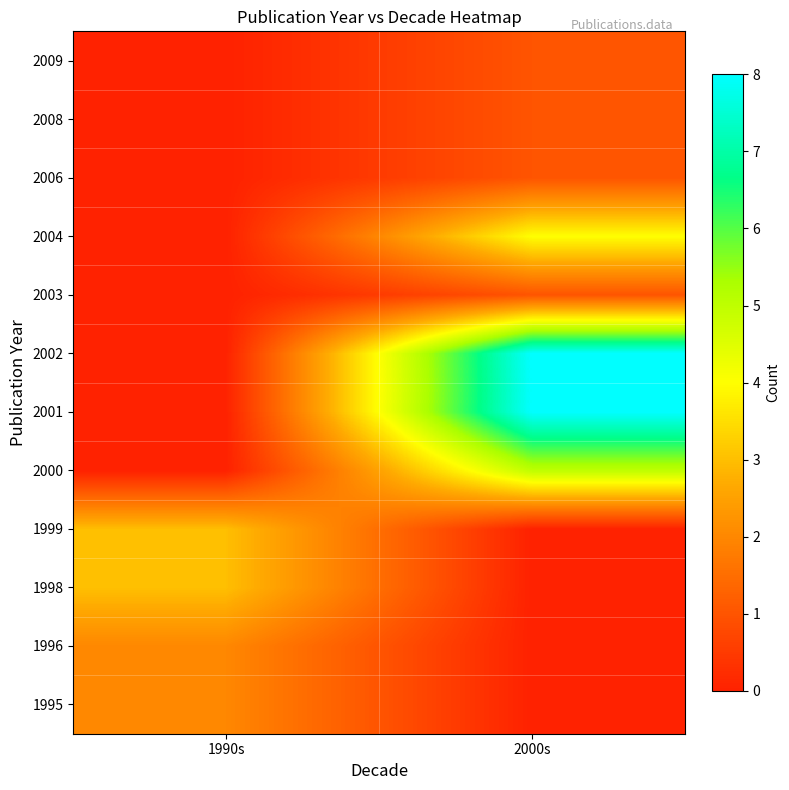

At 2000s, list the series in order from smallest to largest.

1995, 1996, 1998, 1999, 2003, 2006, 2008, 2009, 2004, 2000, 2001, 2002